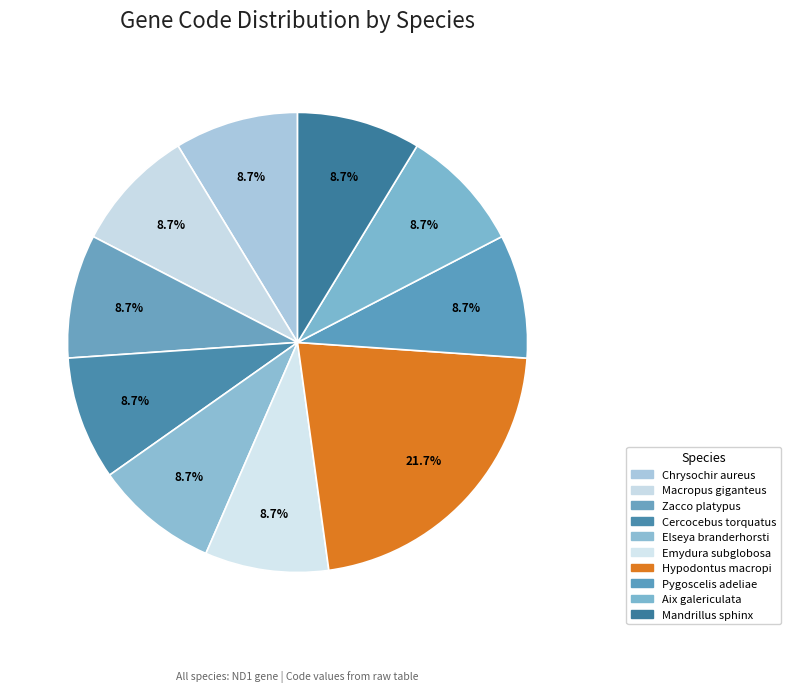

How many segments does this pie chart have?

10